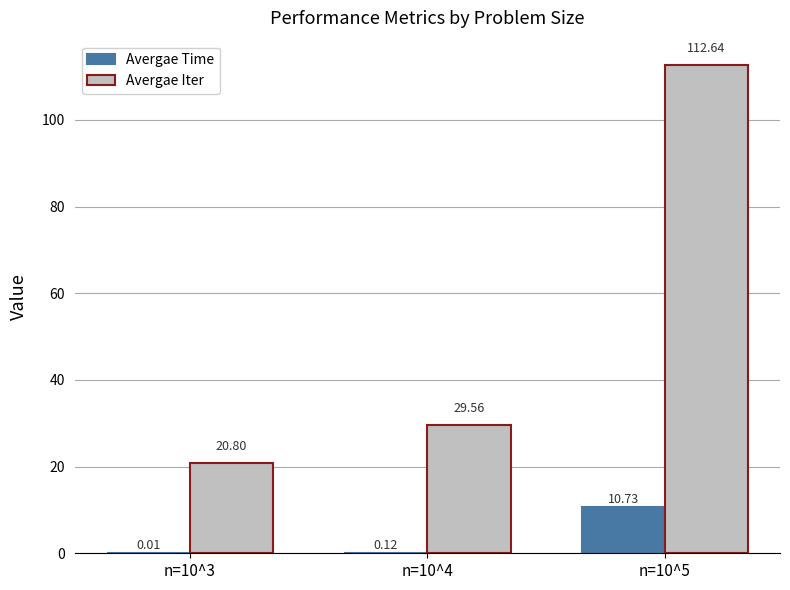

What is the total value across all series at n=10^3?

20.8